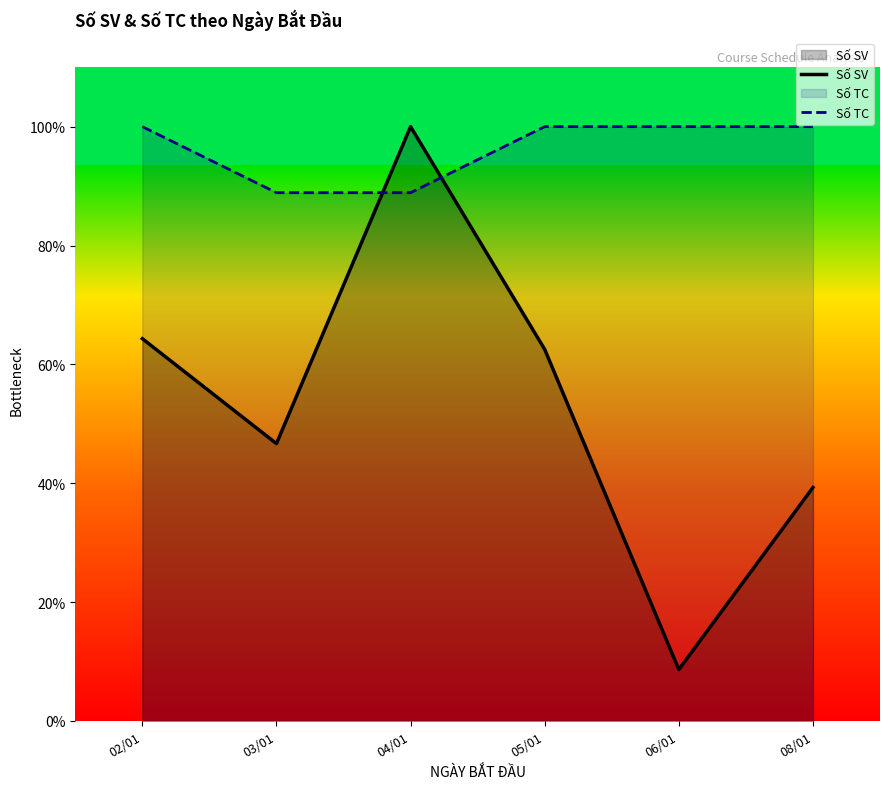

Rank the series by their maximum value, from lowest to highest.

Số SV, Số TC